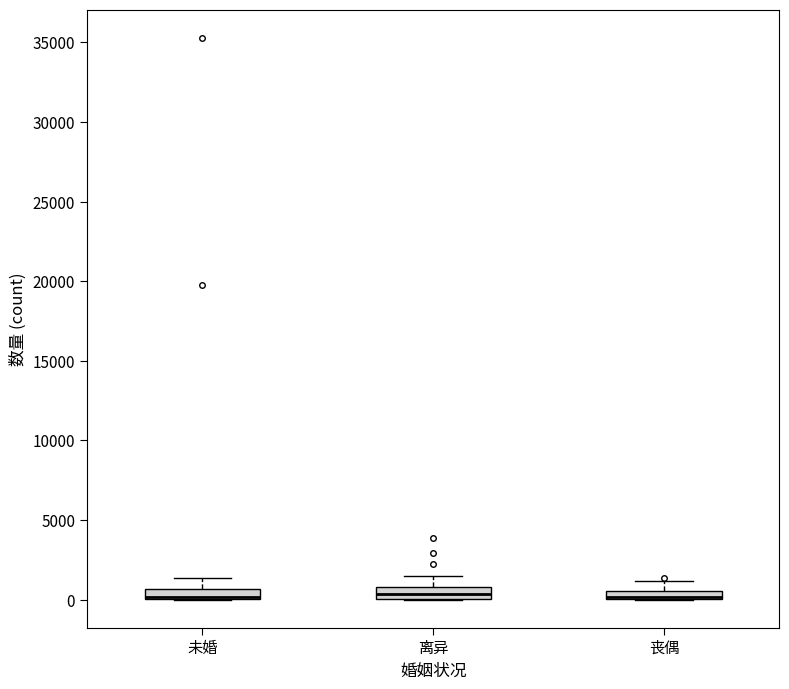

Where does the upper whisker of the box for 离异 end on the y-axis? The values are not printed on the chart, so give them approximately, as read against the axis.

1500